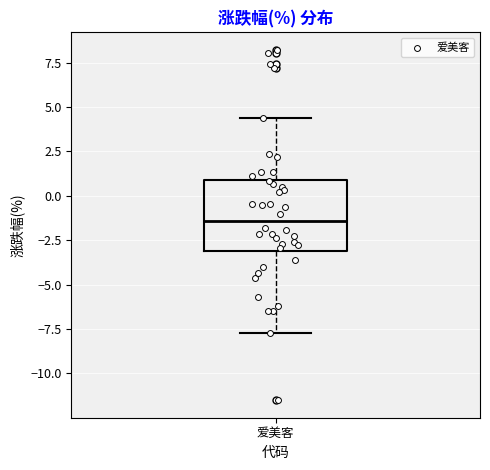

Transcribe this box plot: give where the median line is, the range the box spans, and where the two whiskers end, as read against the y-axis. The values are not printed on the chart, so give them approximately, as read against the axis.

median -1.5, box -3.0 to 1.0, whiskers -7.5 to 4.5